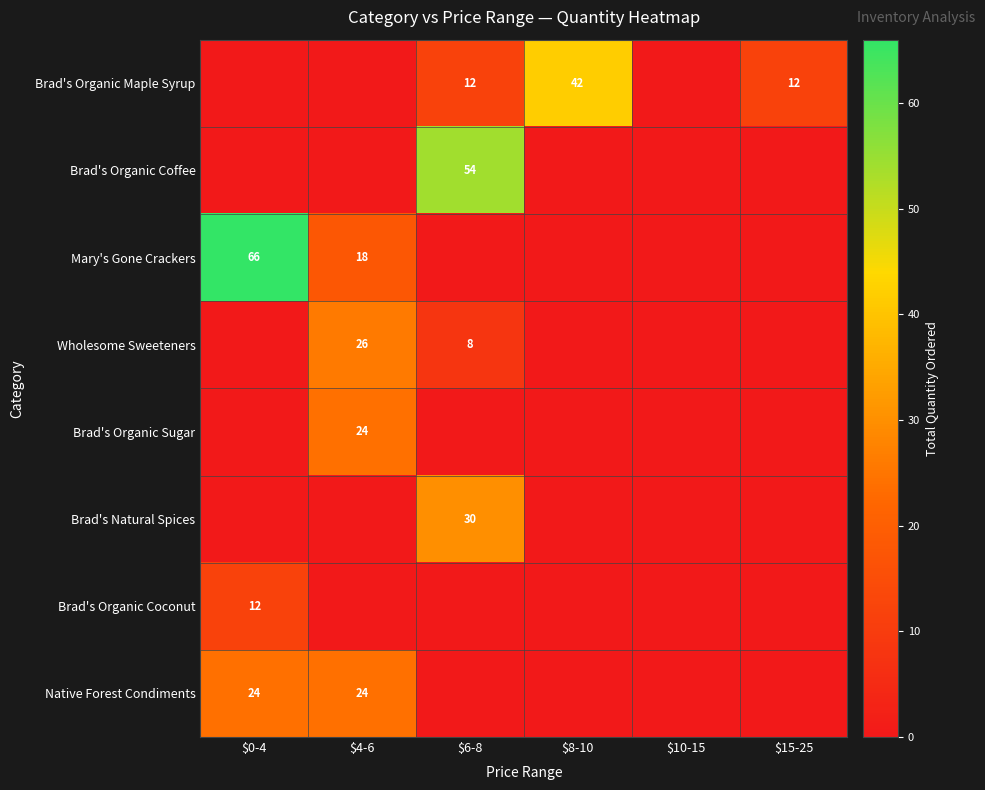

True or false: Brad's Organic Coffee has a value of 83 at $6-8.

False